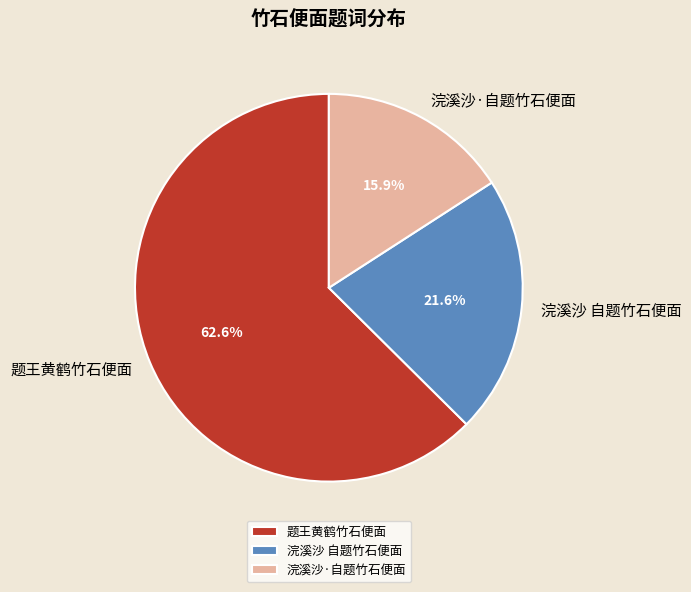

To the nearest percent, what portion does 浣溪沙·自题竹石便面 represent?

16%